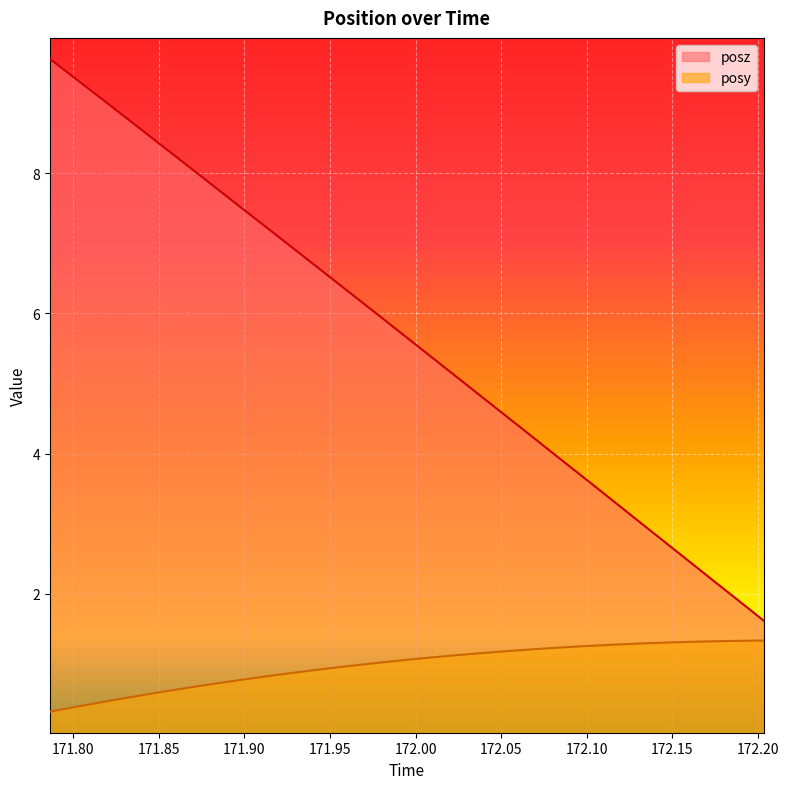

True or false: posy and posz cross at least once.

False